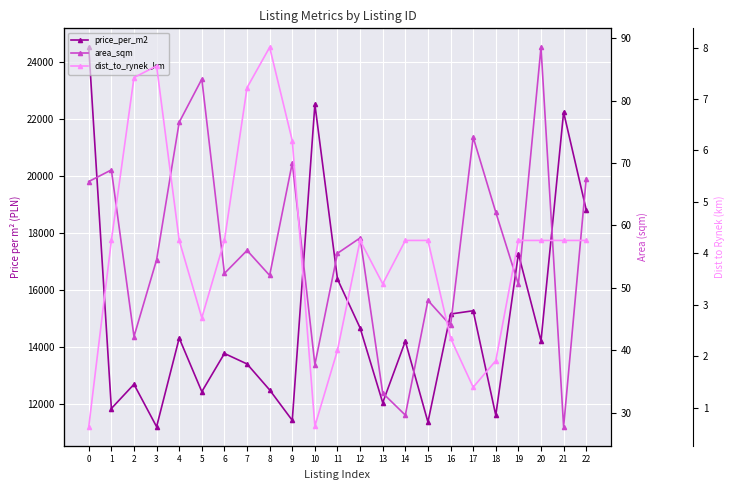

True or false: price_per_m2 and dist_to_rynek_km cross at least once.

False